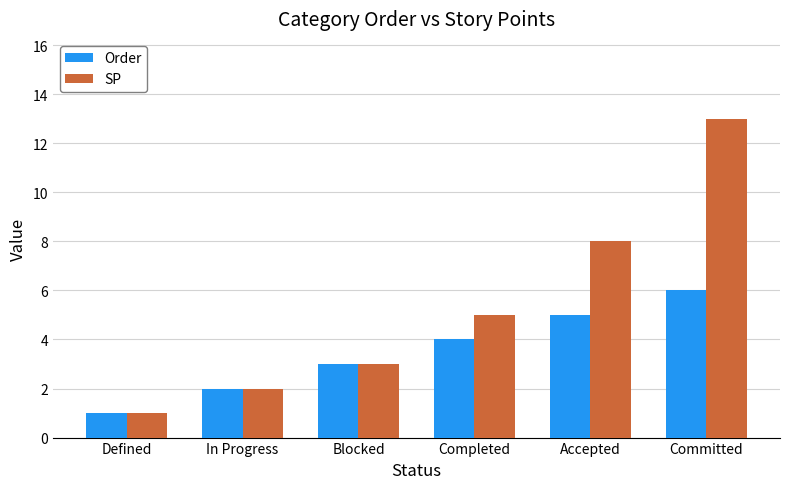

Is the value of Order at Defined greater than the value of SP at In Progress?

No